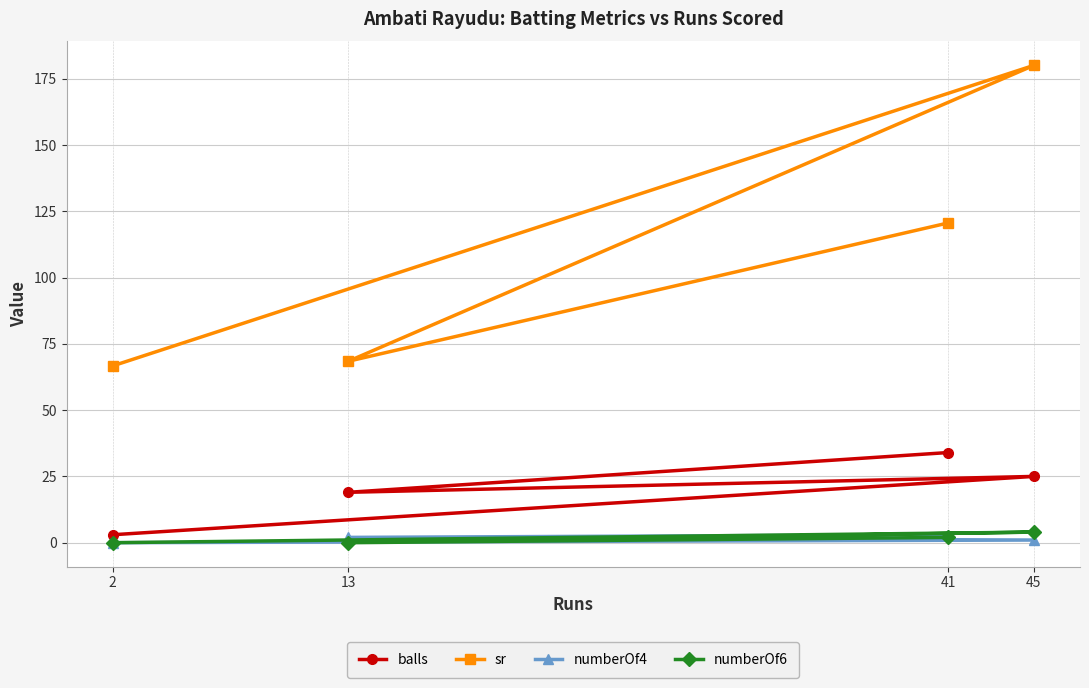

Count the number of categories in the chart.

4